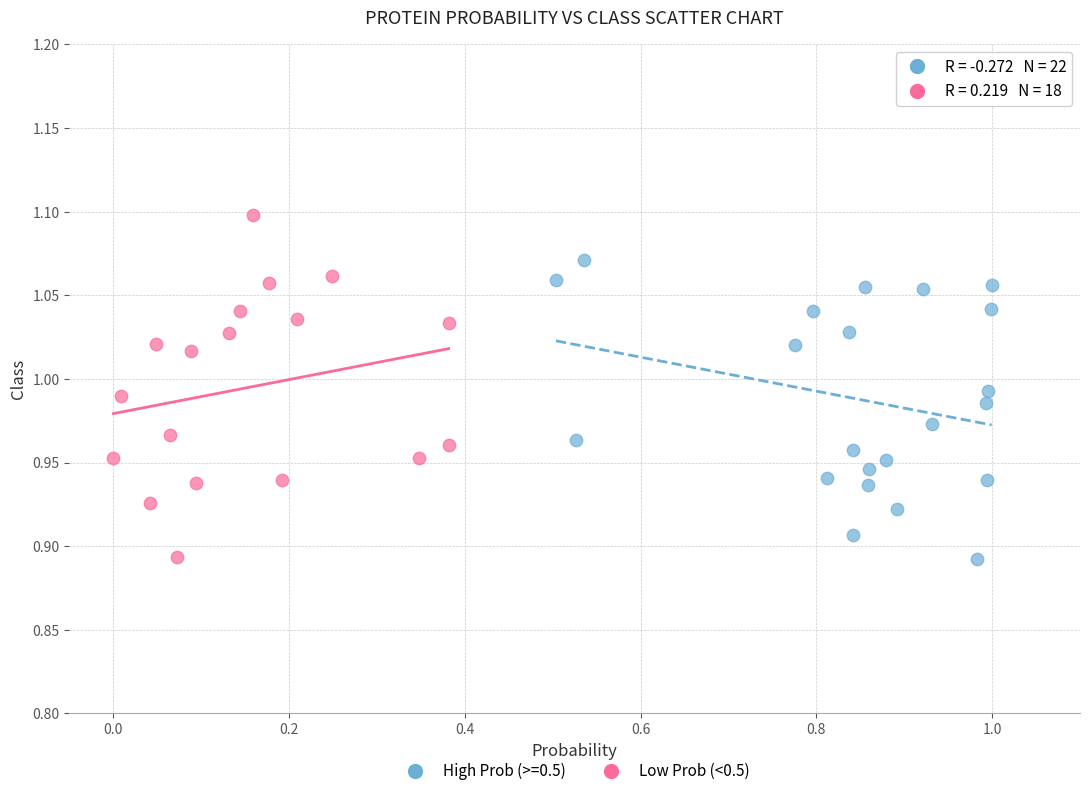

Which series contains the highest Y value?

Low Prob (<0.5)